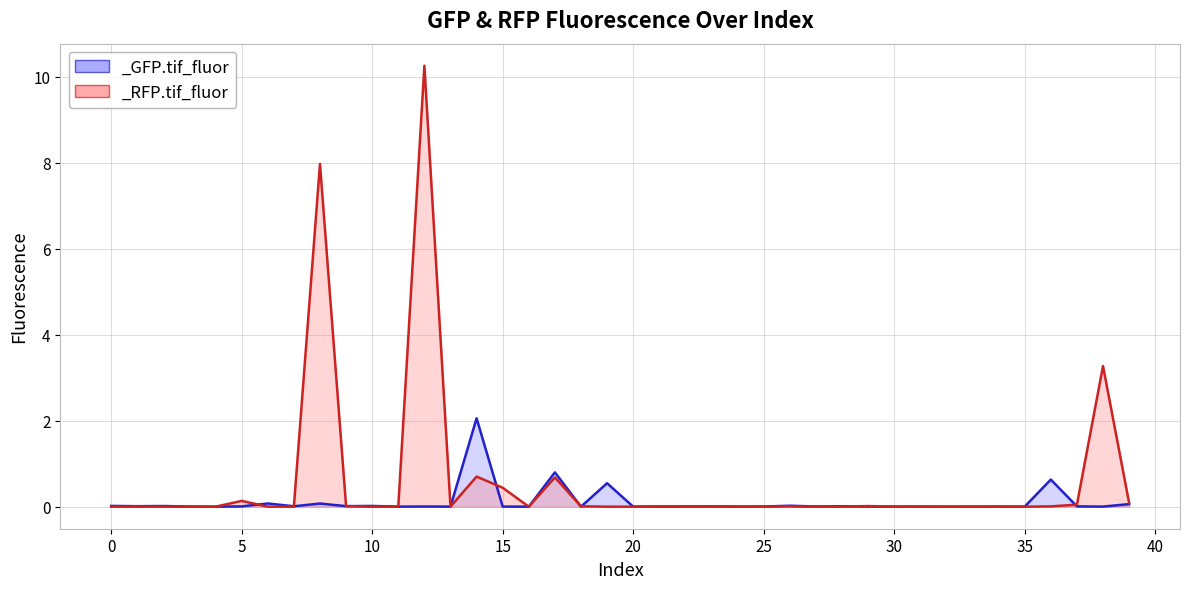

List the series in order of their overall mean, highest first.

_RFP.tif_fluor, _GFP.tif_fluor